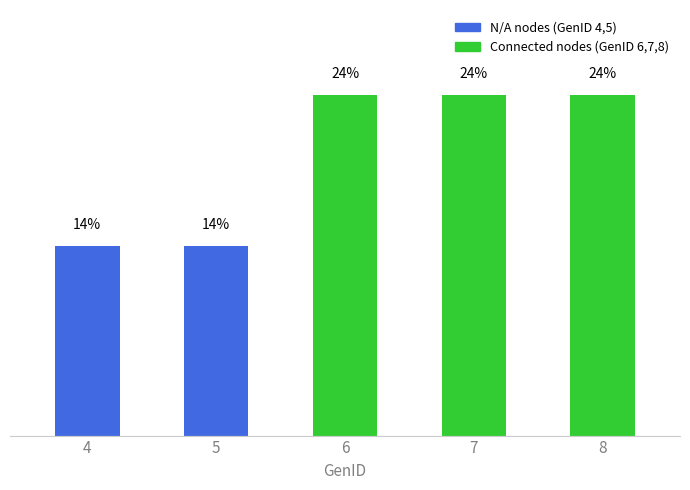

List the labels in order of value, largest first.

6, 7, 8, 4, 5